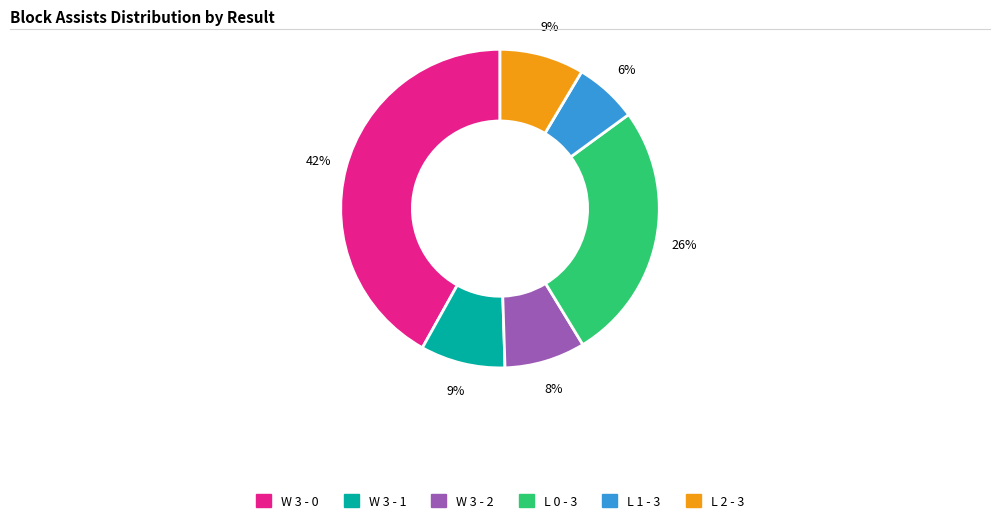

Do W 3 - 2 and W 3 - 1 together represent more than half of the pie?

No